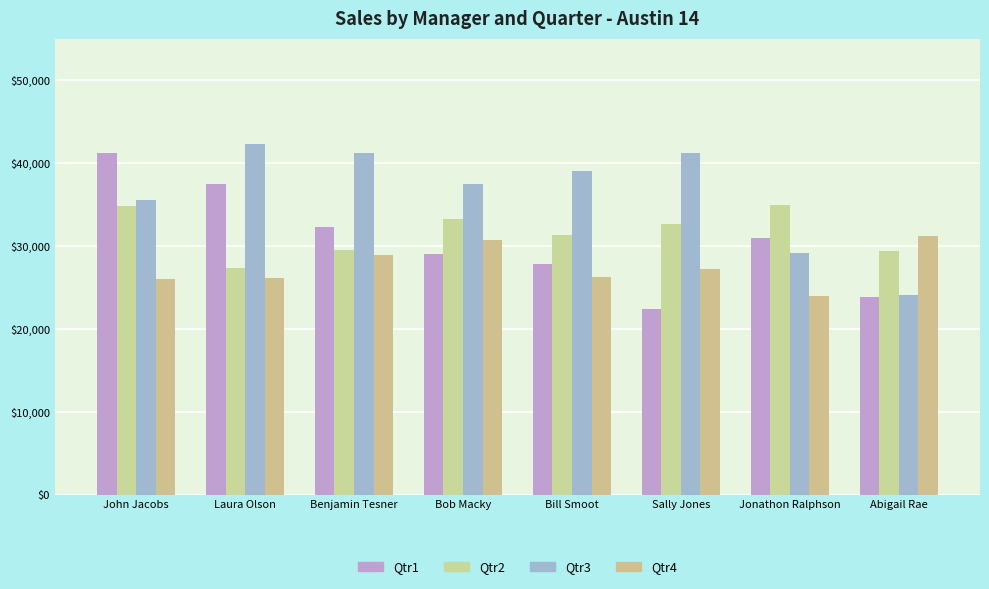

How many groups of bars are there?

8